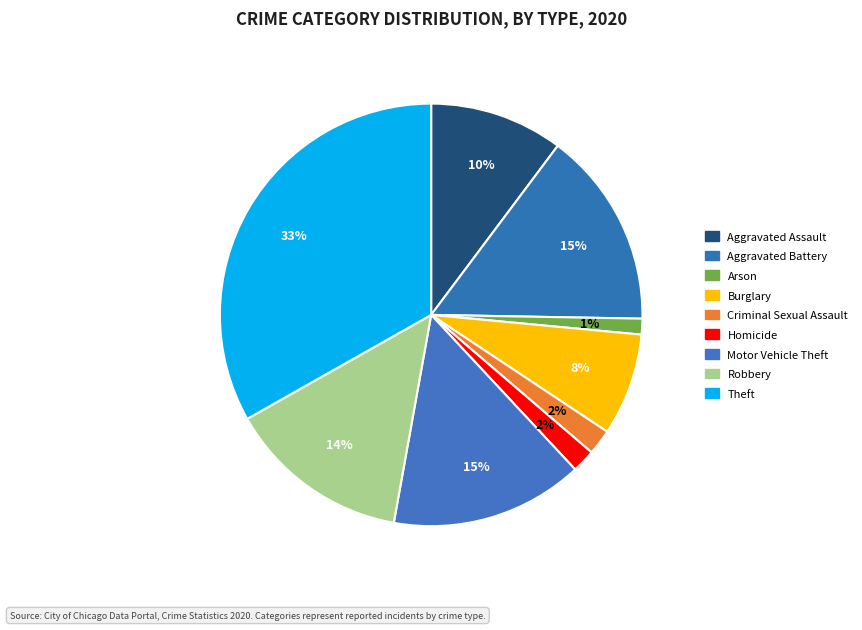

How many slices are in this pie chart?

9